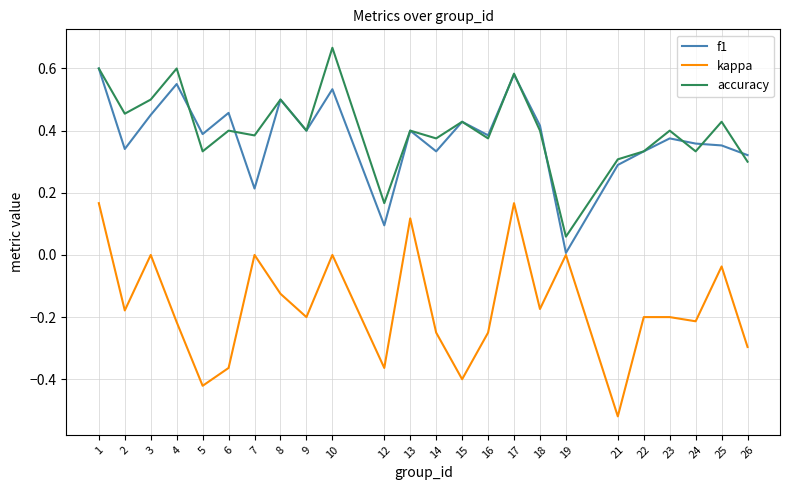

Which series has the widest spread of values?

kappa